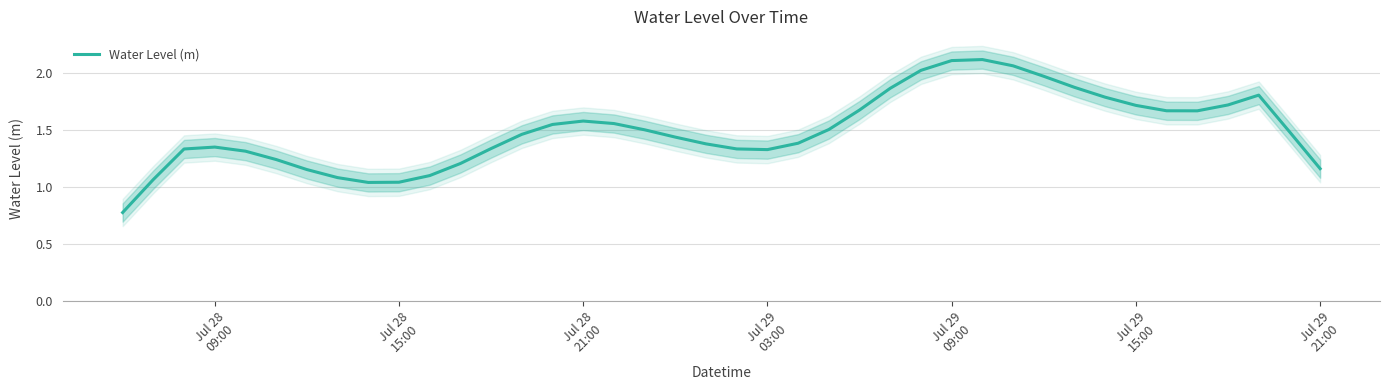

Is this an area chart (filled region under the line)?

No